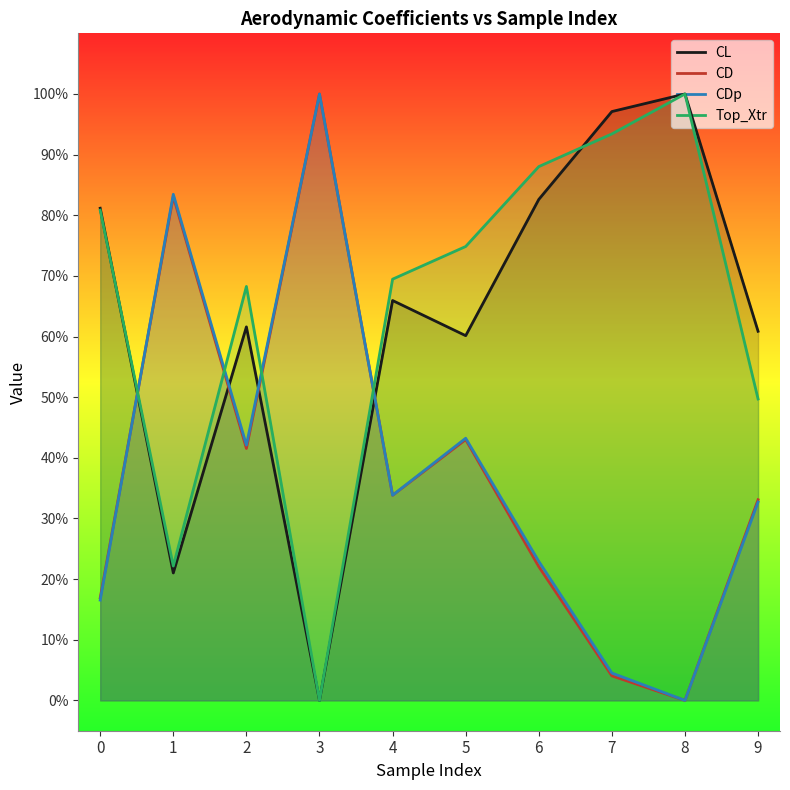

How many interior local valleys does the Top_Xtr series have?

2